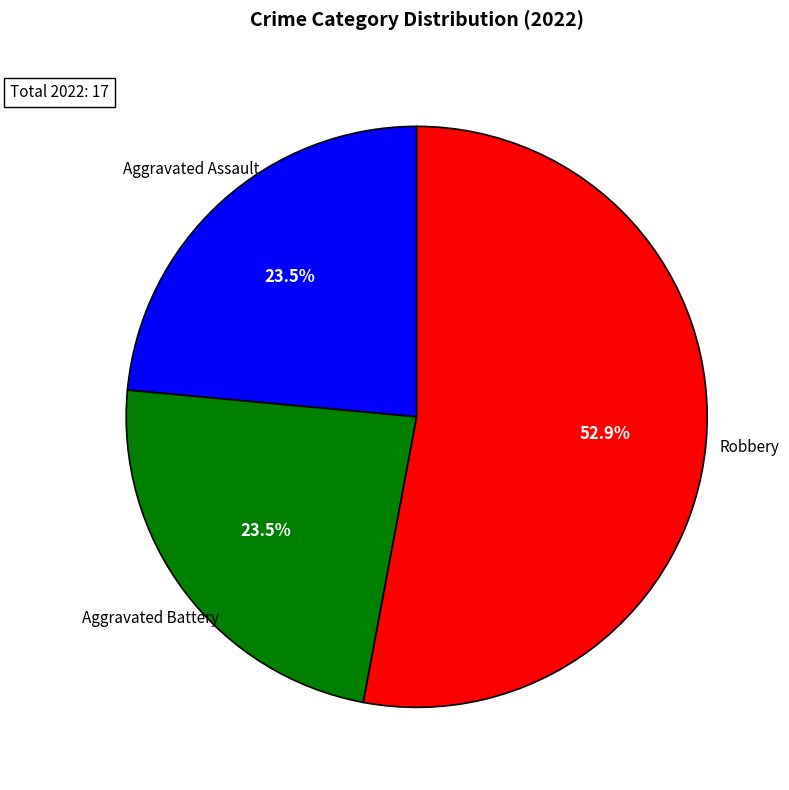

How many slices are in this pie chart?

3